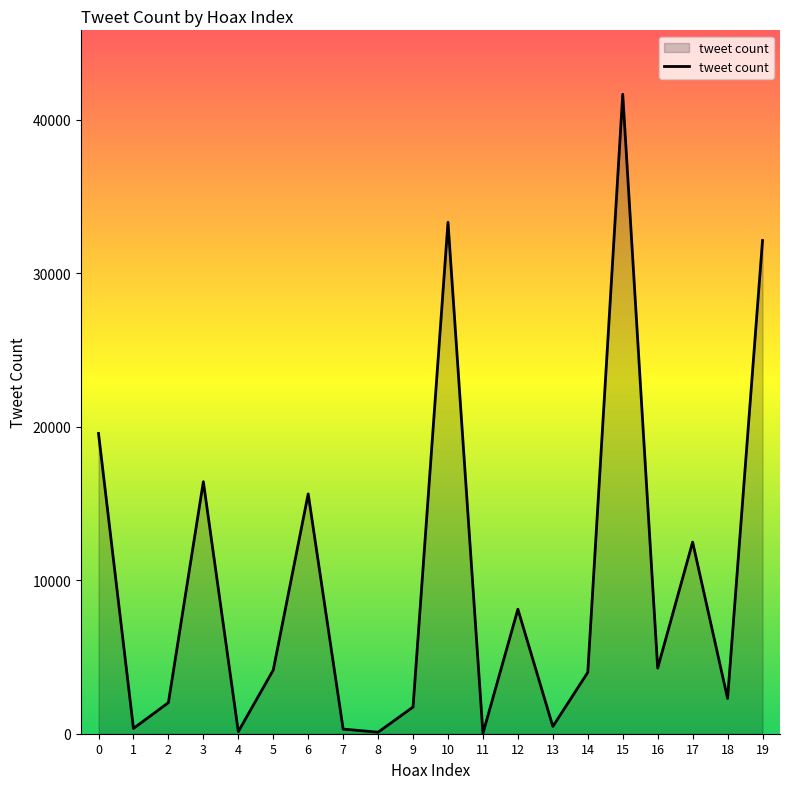

What is the change in value from 2 to 6?

+13596